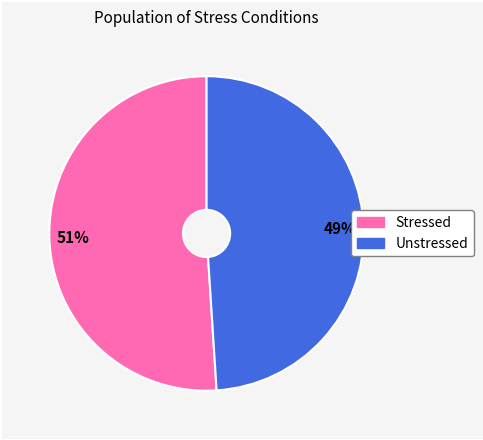

True or false: Stressed accounts for 37% of the total.

False